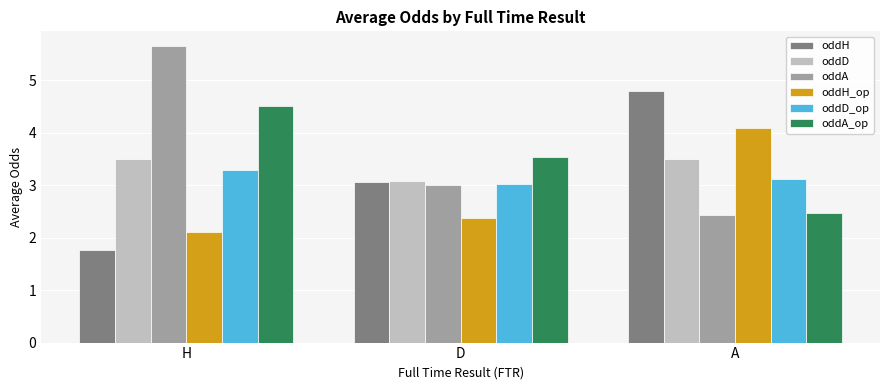

Rank the categories by oddH_op value from highest to lowest.

A, D, H